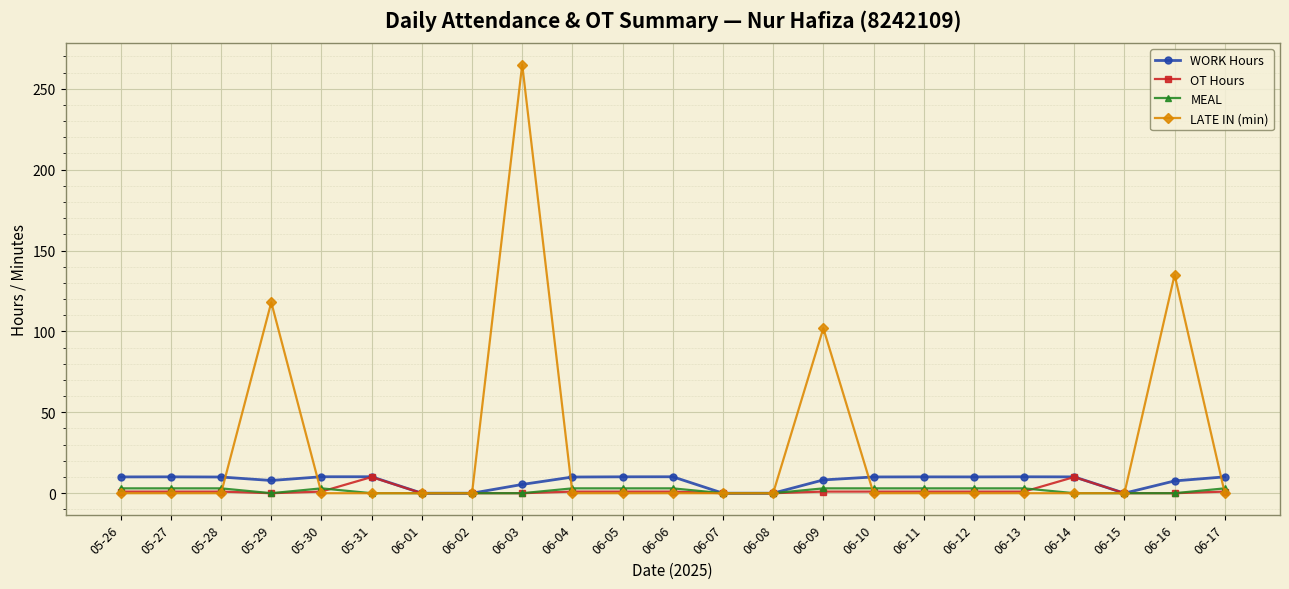

What is the label of the 22nd point from the right?

05-27